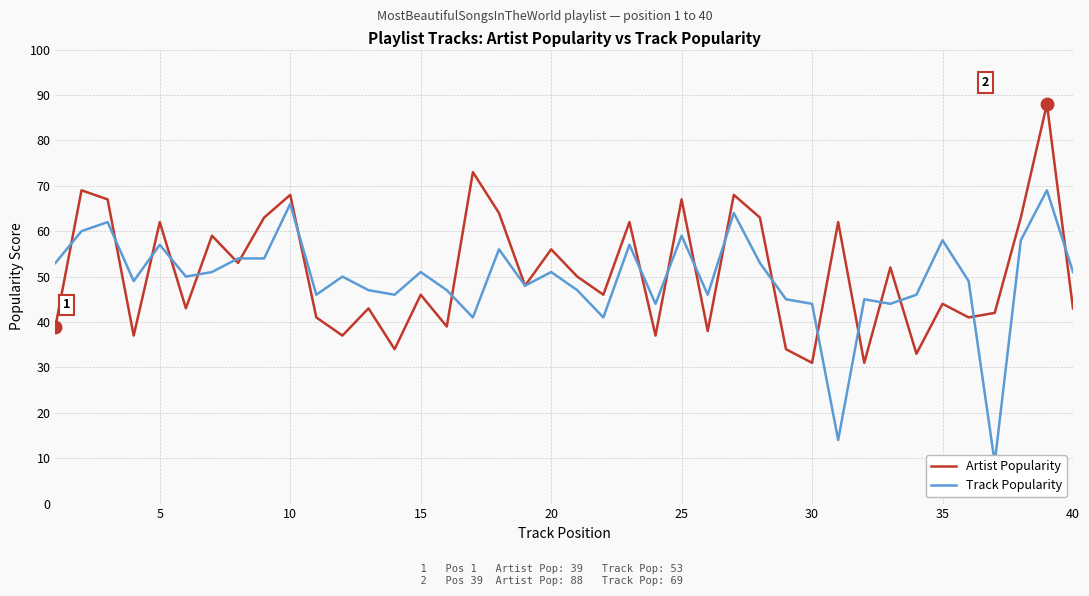

The value of Artist Popularity at 10 is 96. True or false?

False